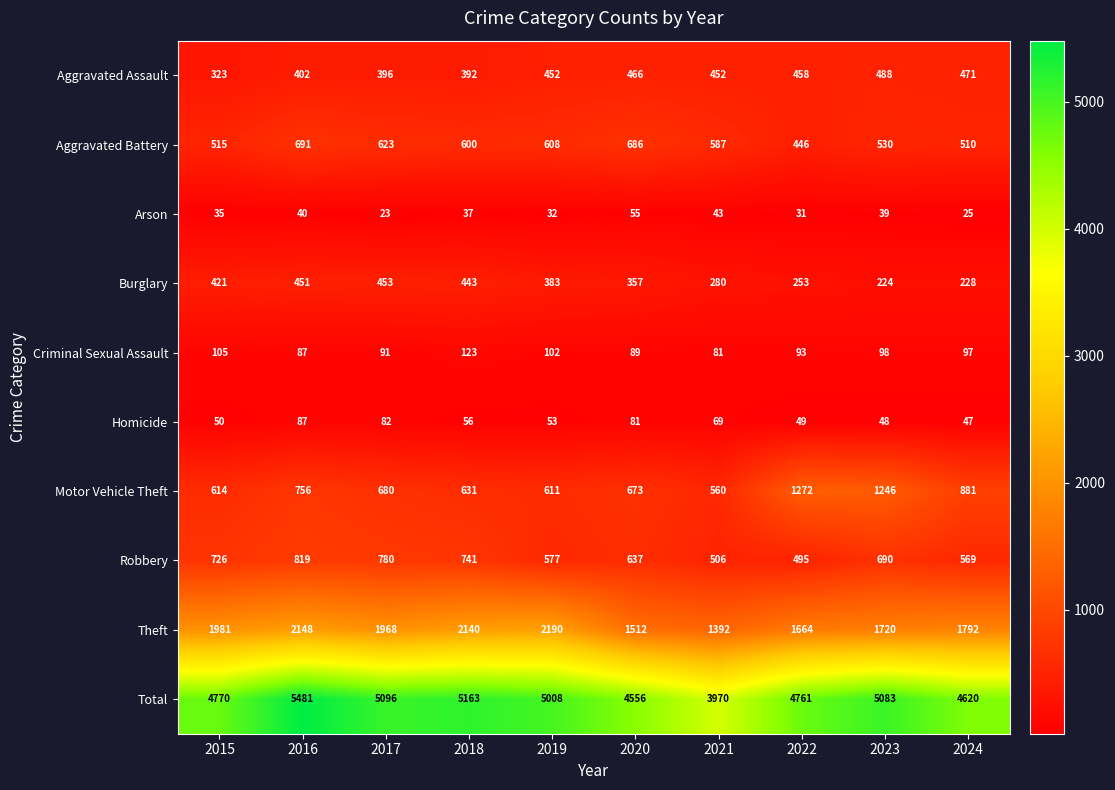

Rank the categories by Aggravated Battery value from lowest to highest.

2022, 2024, 2015, 2023, 2021, 2018, 2019, 2017, 2020, 2016